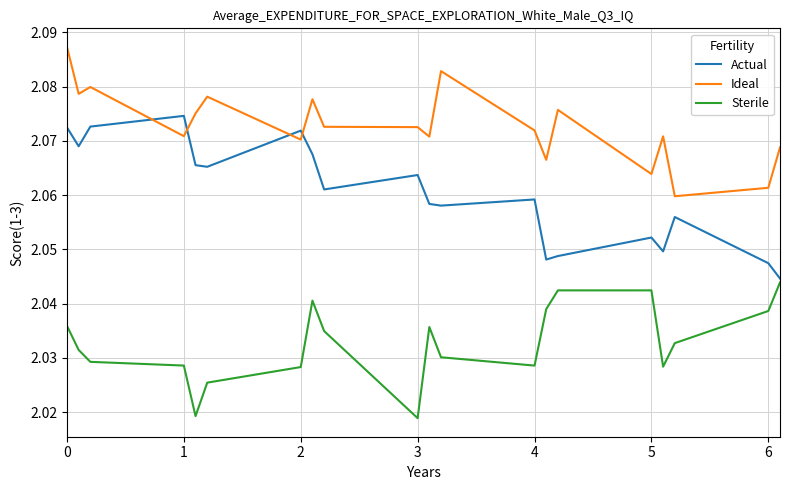

How many times do Actual and Ideal cross each other?

4